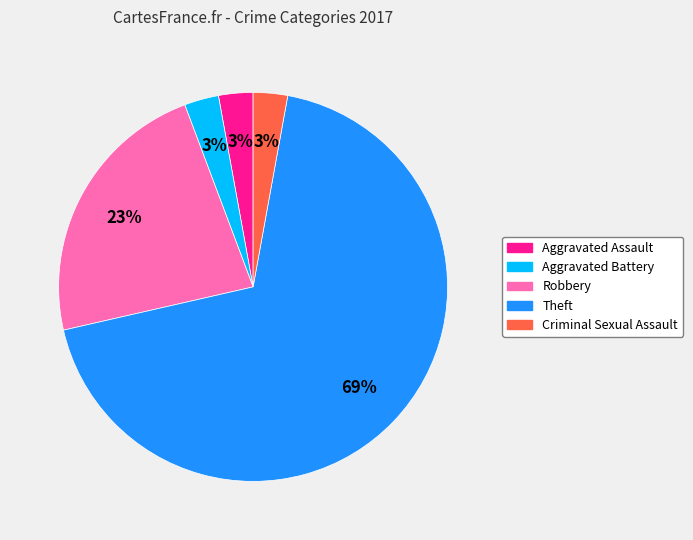

The Robbery slice represents 37% of the pie. True or false?

False